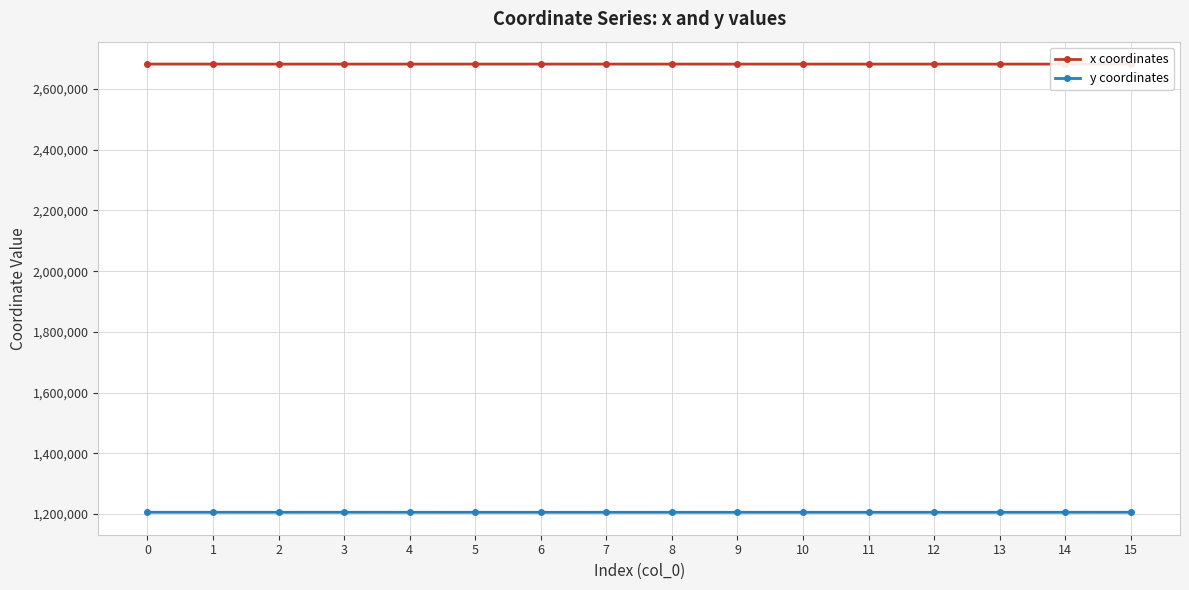

What is the average value of the y coordinates series?

1205429.5